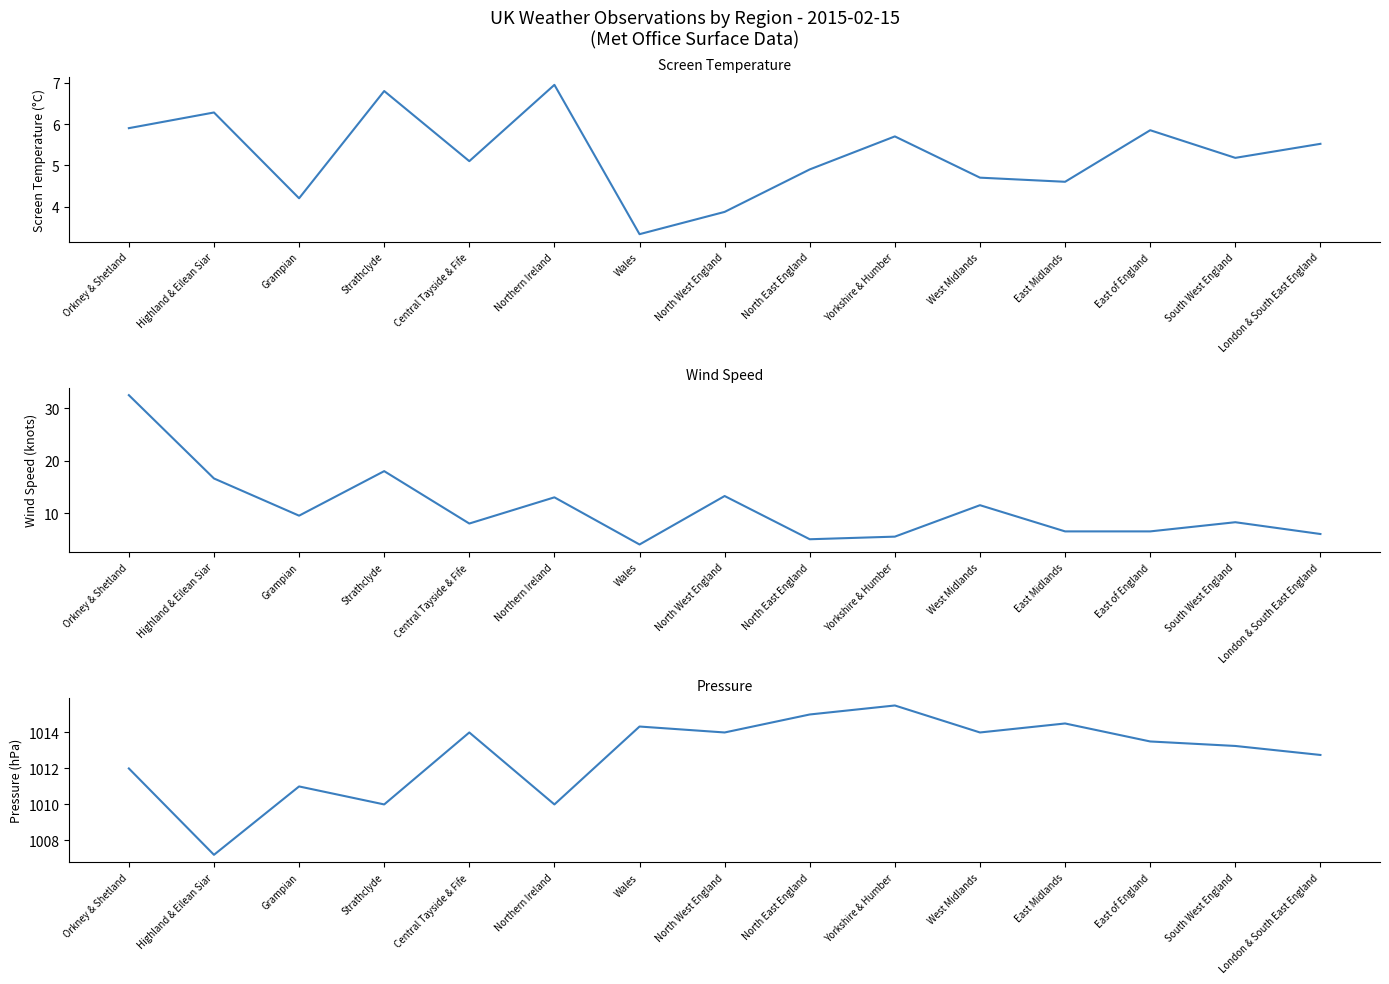

What is the average value of the Screen Temperature series?

5.3